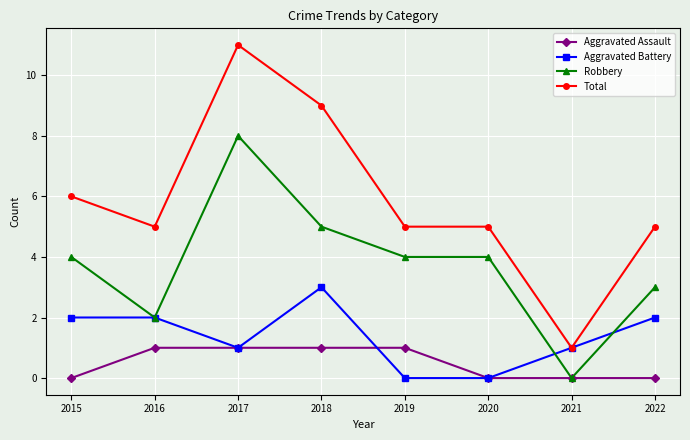

Reading left to right, list all the values displayed in this chart.

Aggravated Assault: 0	1	1	1	1	0	0	0
Aggravated Battery: 2	2	1	3	0	0	1	2
Robbery: 4	2	8	5	4	4	0	3
Total: 6	5	11	9	5	5	1	5